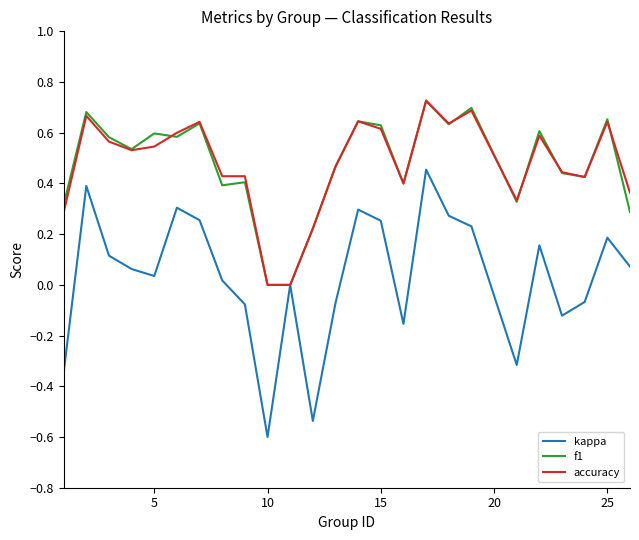

At which category does the chart reach its minimum across all series?

10